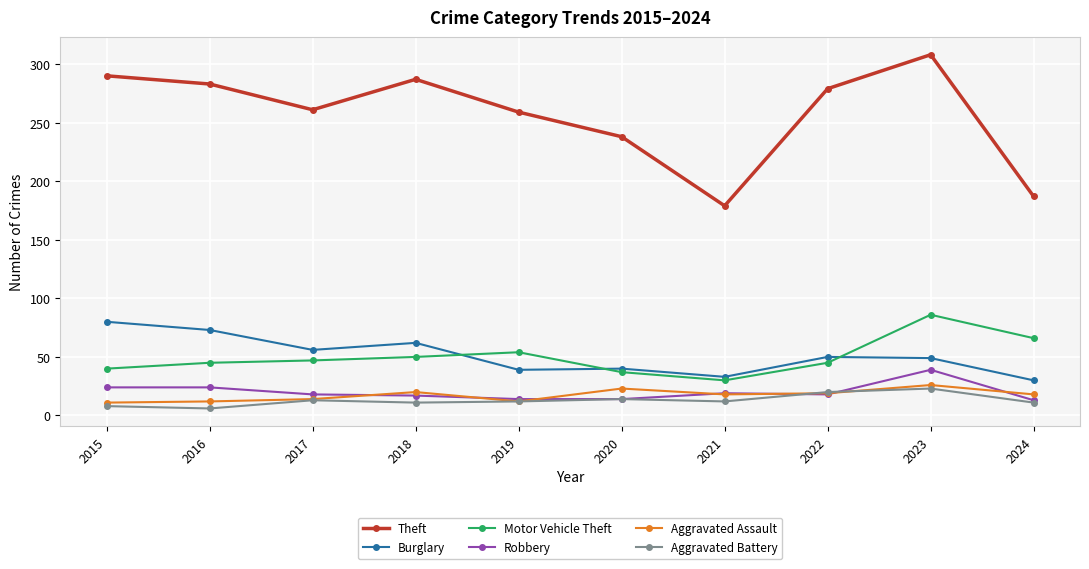

How many lines are shown in the chart?

6